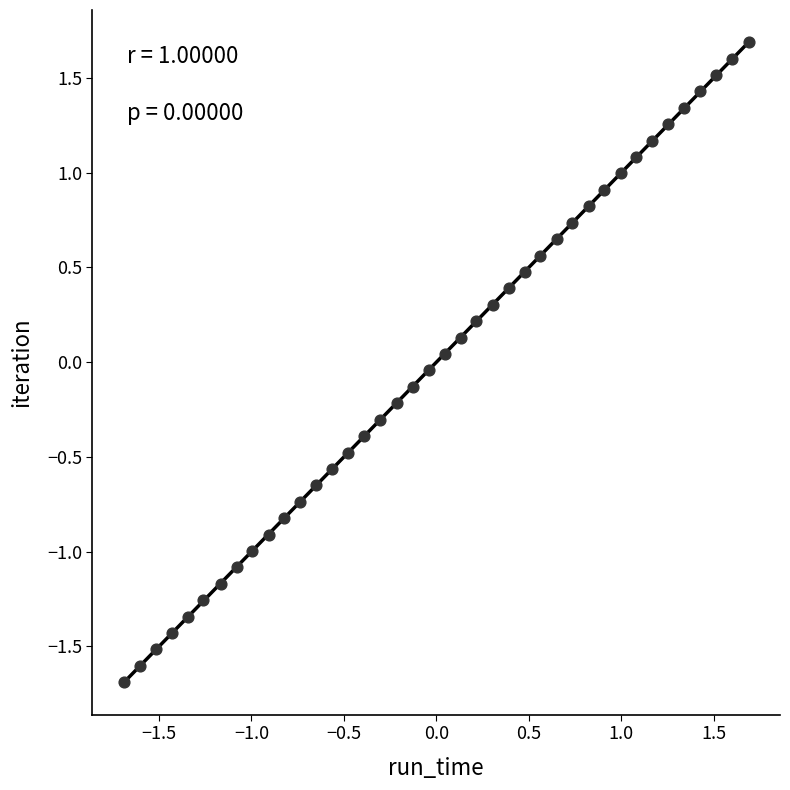

What is the range of X values (max minus min)?

3.4